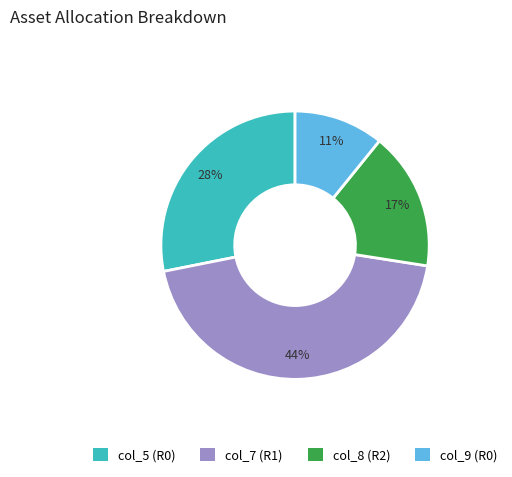

Which slice is the smallest?

col_9 (R0)